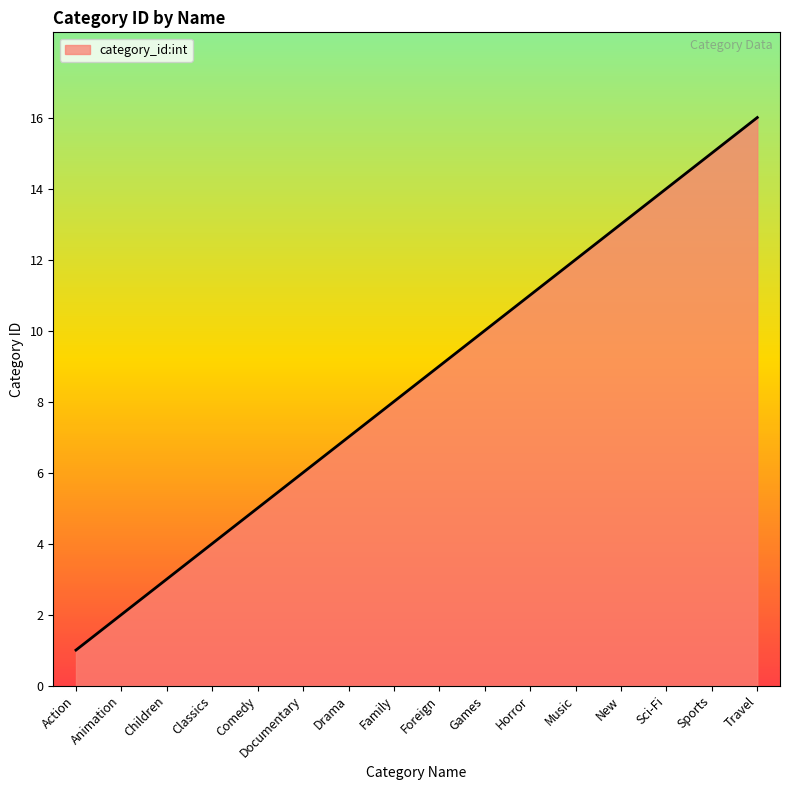

Rank the categories by value from lowest to highest.

Action, Animation, Children, Classics, Comedy, Documentary, Drama, Family, Foreign, Games, Horror, Music, New, Sci-Fi, Sports, Travel